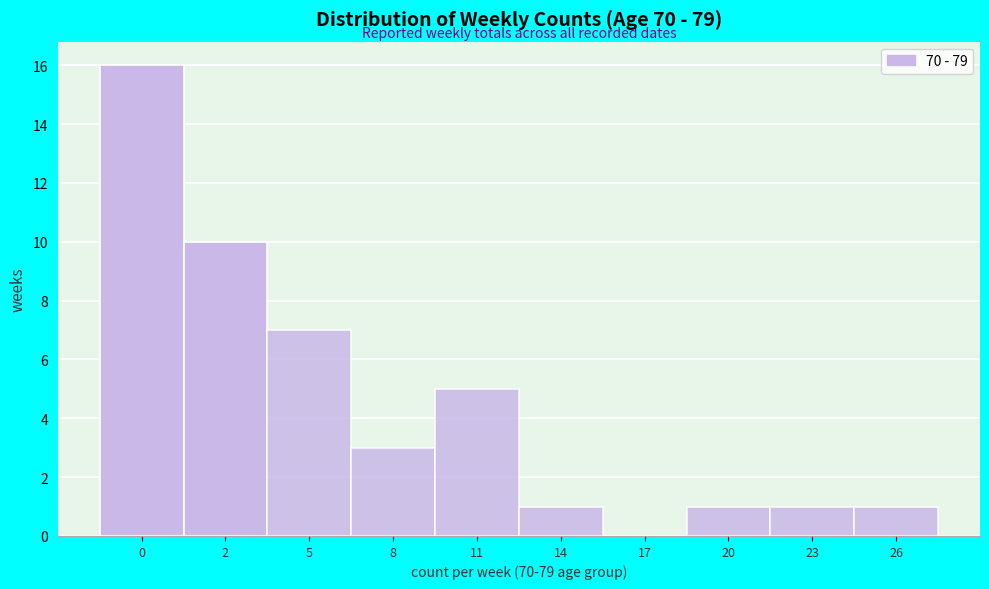

Reading right to left, transcribe all the data shown in this chart.

26=1	23=1	20=1	17=0	14=1	11=5	8=3	5=7	2=10	0=16